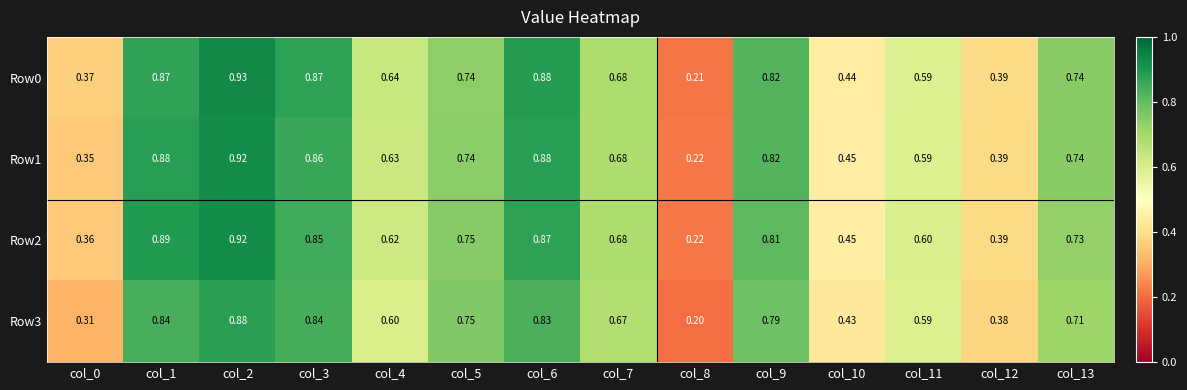

Which series has the widest spread of values?

Row0